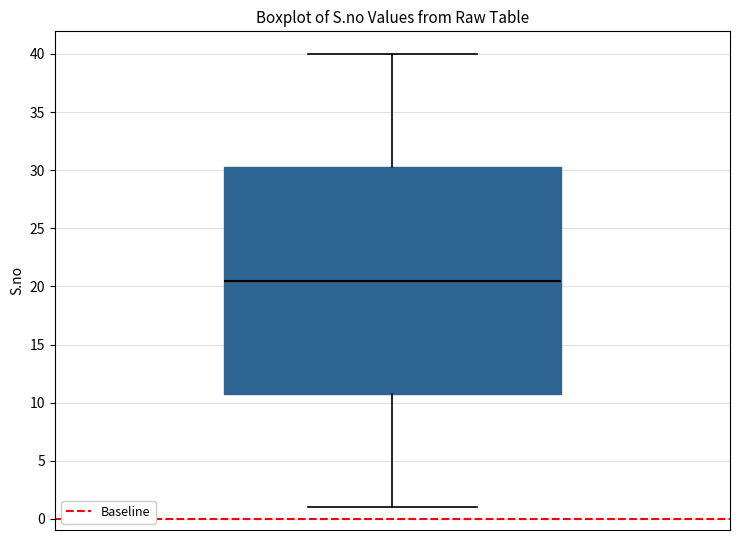

Where does the lower whisker of the box end on the y-axis? The values are not printed on the chart, so give them approximately, as read against the axis.

1.0